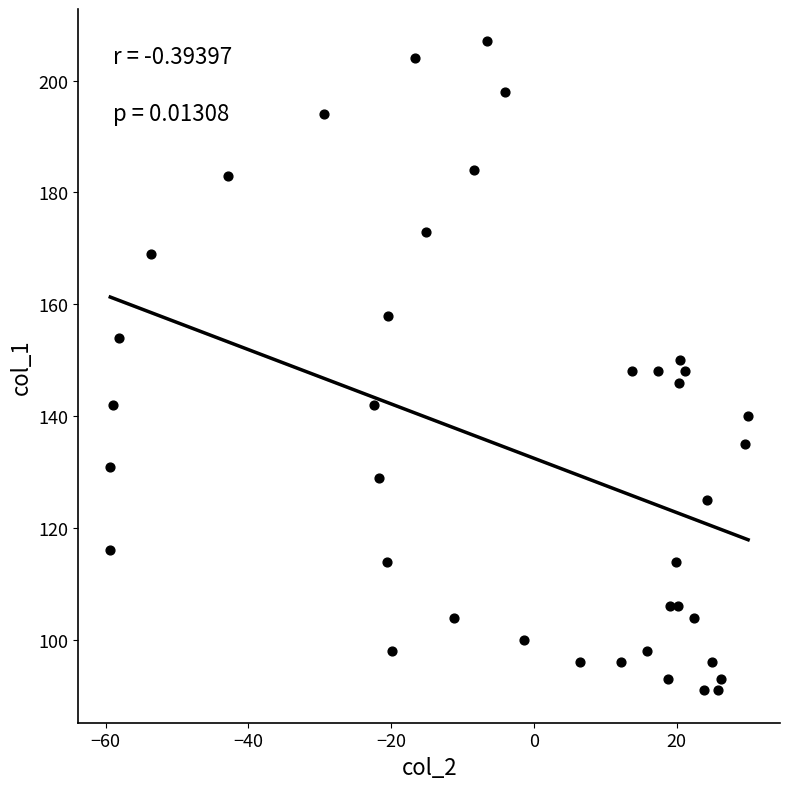

What is the range of Y values (max minus min)?

116